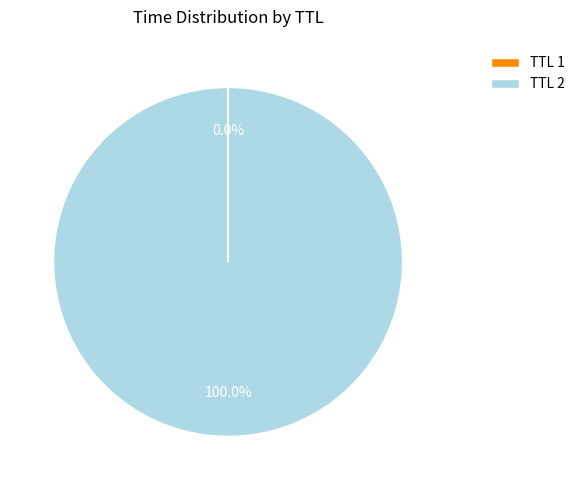

Which category has the biggest portion of the pie?

TTL 2